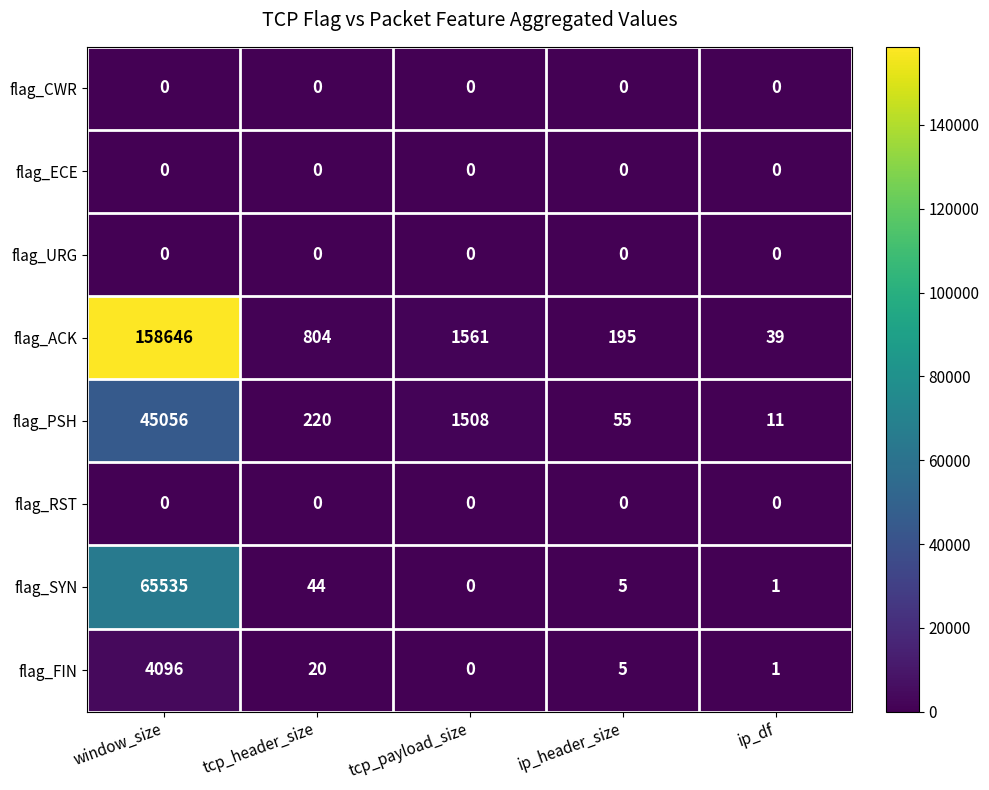

At which label is flag_PSH closest to 22533?

tcp_payload_size